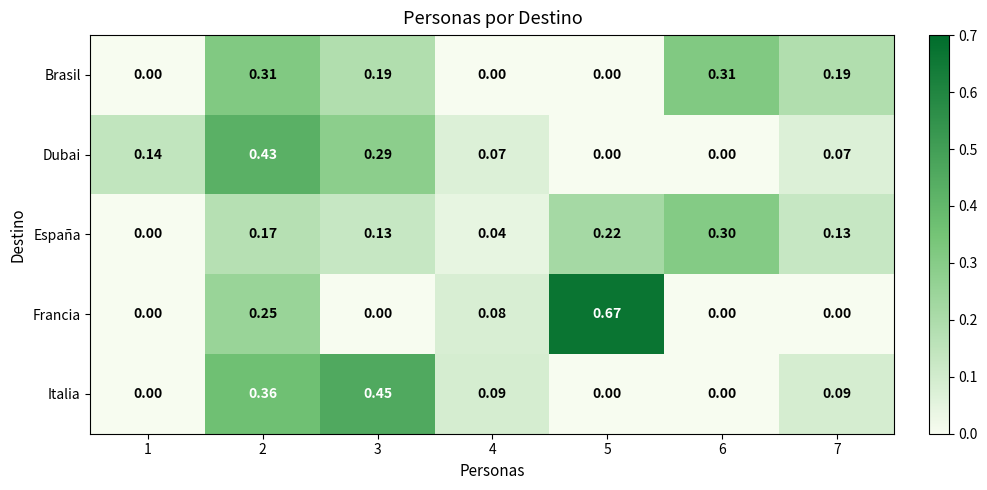

Rank the series by their maximum value, from highest to lowest.

Francia, Italia, Dubai, Brasil, España